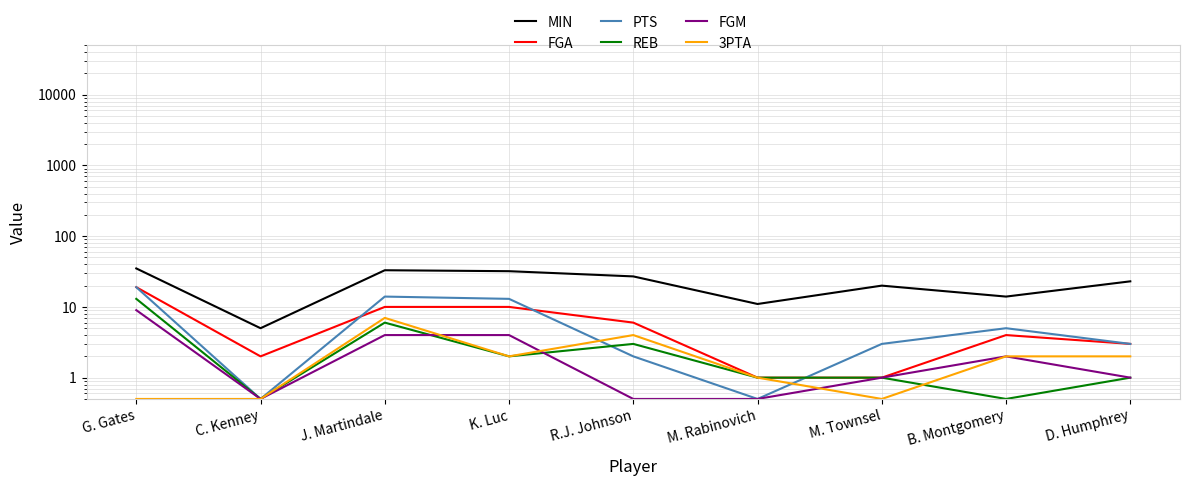

What is the difference between the highest and lowest values at K. Luc?

30.0